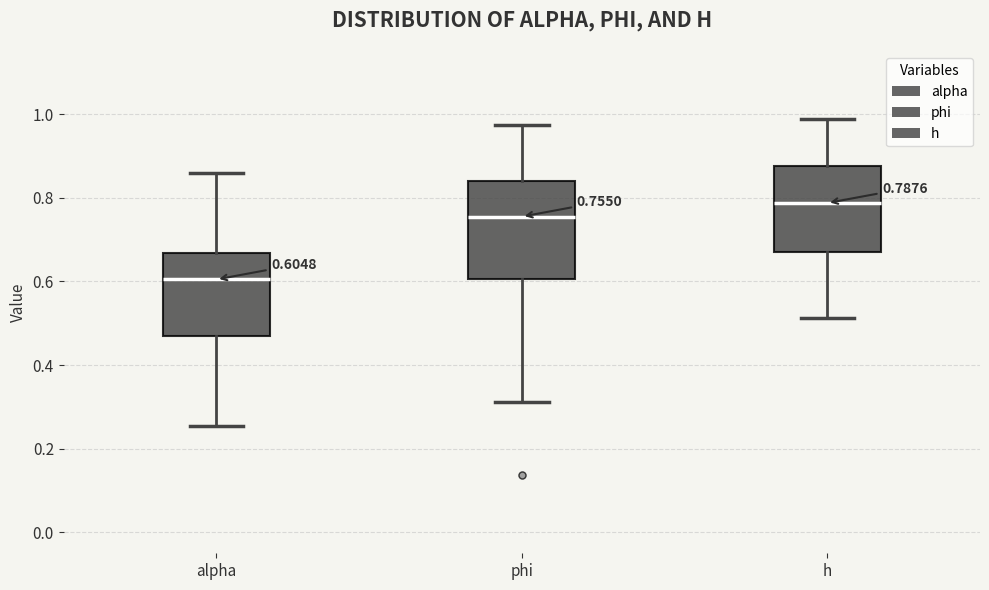

Comparing the boxes themselves (not the whiskers), which one is the tallest?

phi